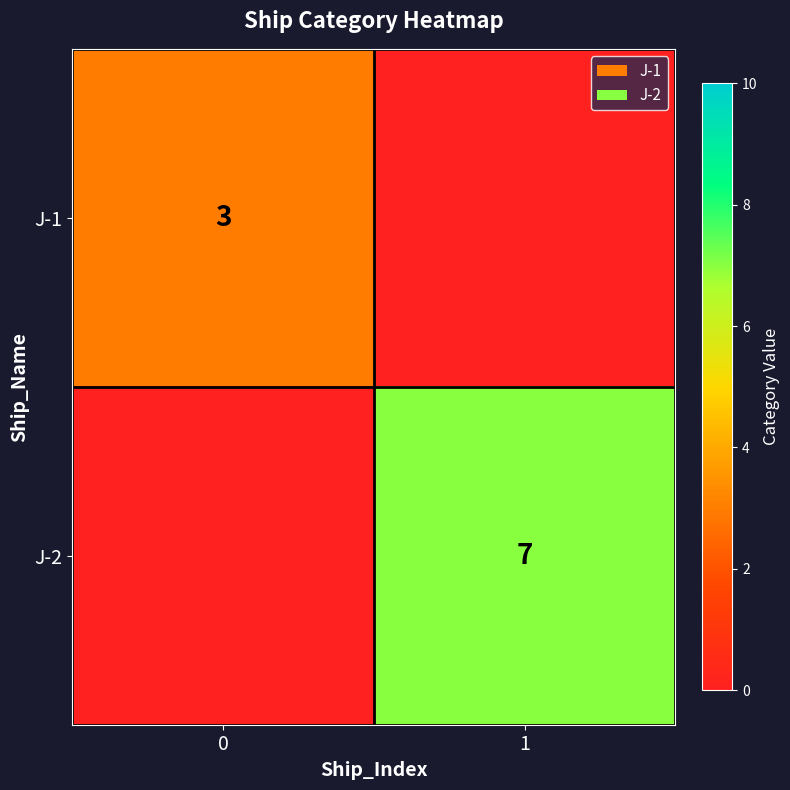

True or false: J-1 has a value of 5 at 0.

False